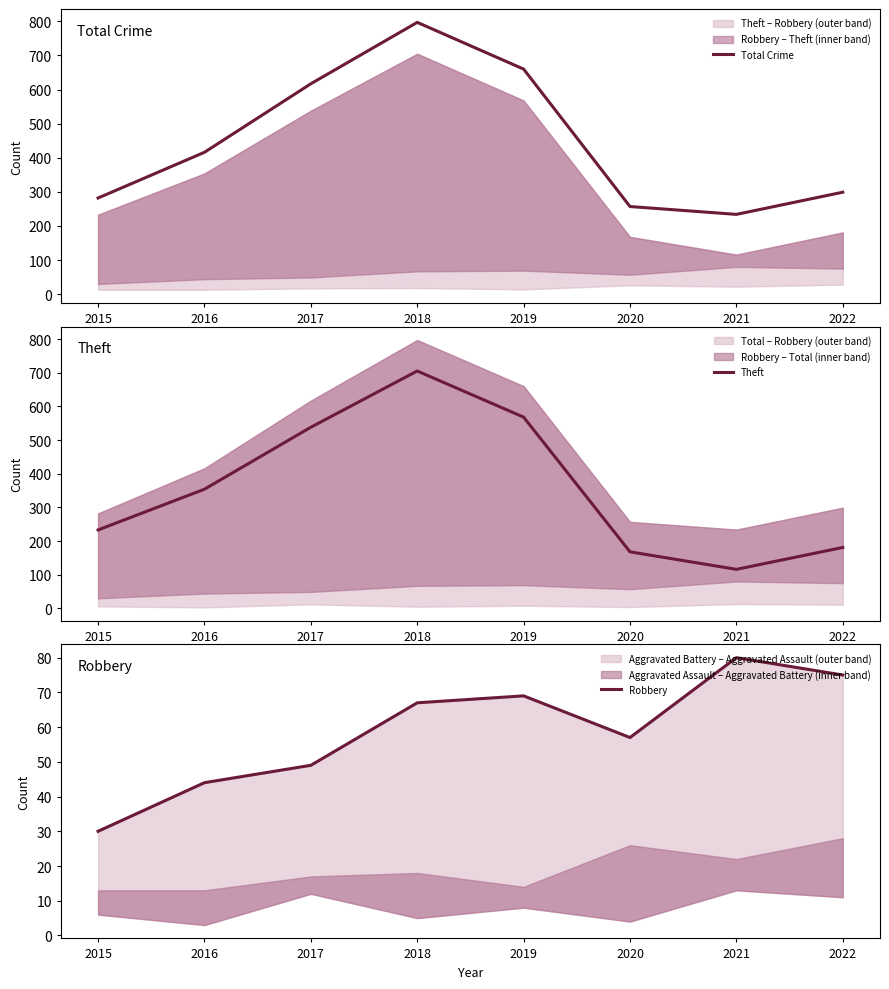

The Total Crime series shows 416 at 2016. True or false?

True